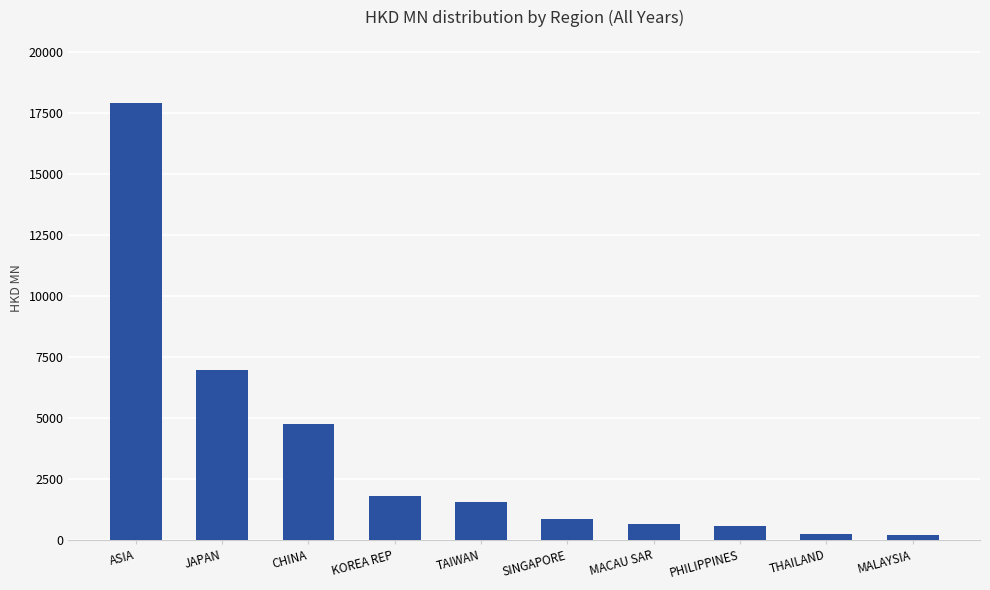

The chart shows a value of 1553.9 at TAIWAN. True or false?

True